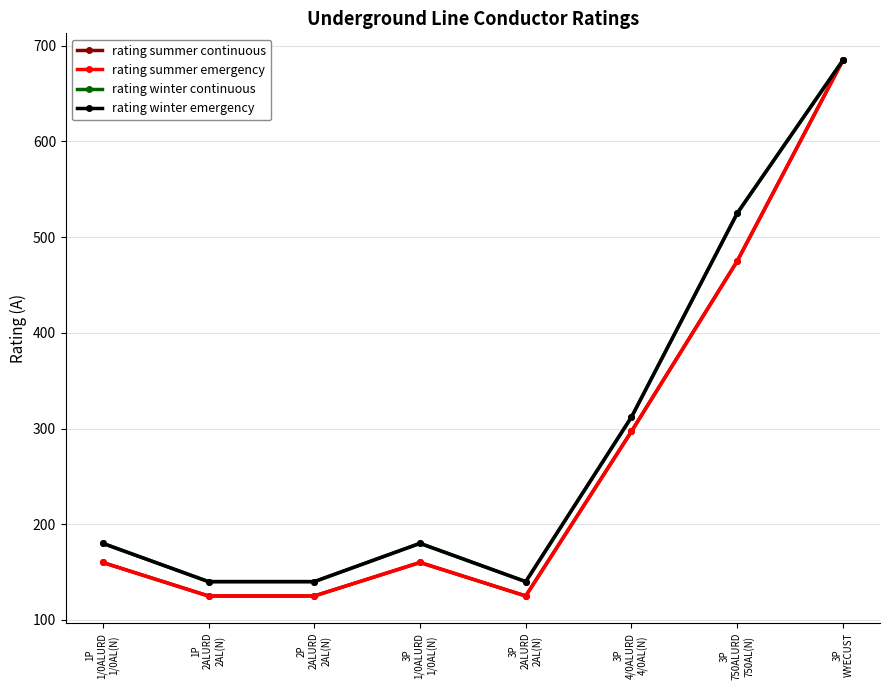

What value does the rating summer emergency series have at 1P
1/0ALURD
1/0AL(N)?

160